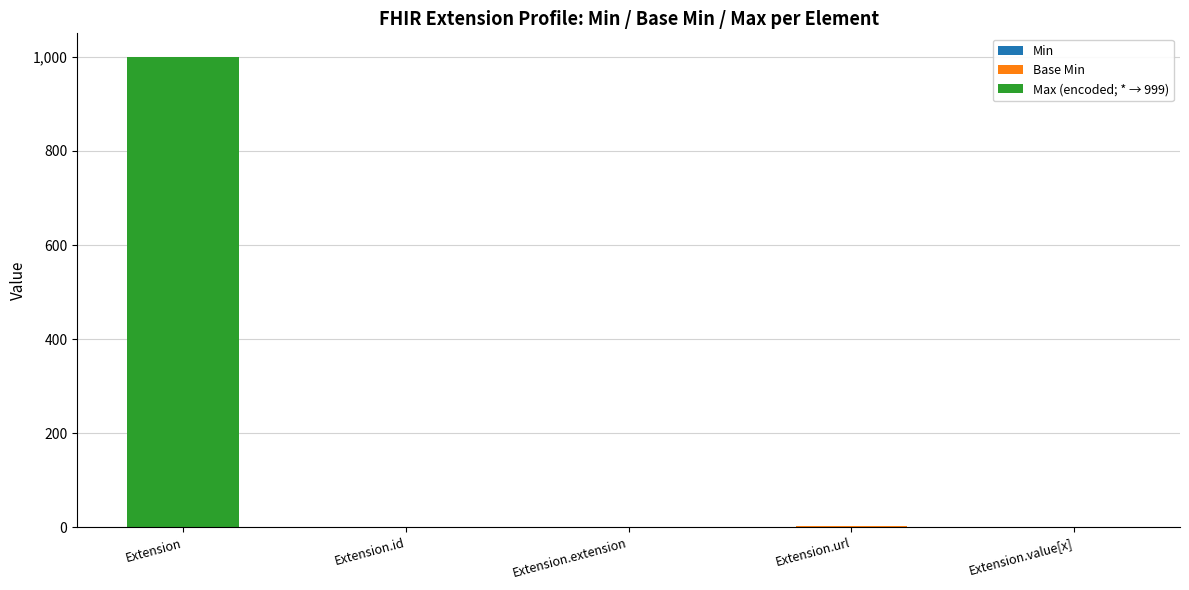

How many series are shown in this chart?

3